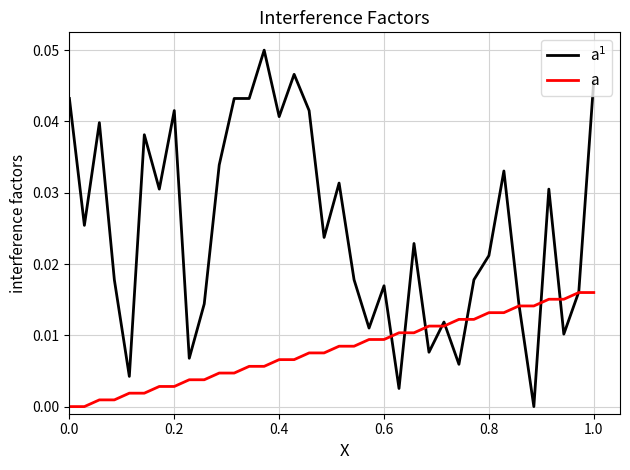

Reading left to right, transcribe all the data shown in this chart.

a$^1$: 0.0	0.0	0.0	0.0	0.0	0.0	0.0	0.0	0.0	0.0	0.0	0.0	0.0	0.1	0.0	0.0	0.0	0.0	0.0	0.0	0.0	0.0	0.0	0.0	0.0	0.0	0.0	0.0	0.0	0.0	0.0	0.0	0.0	0.0	0.0	0.0
a: 0.0	0.0	0.0	0.0	0.0	0.0	0.0	0.0	0.0	0.0	0.0	0.0	0.0	0.0	0.0	0.0	0.0	0.0	0.0	0.0	0.0	0.0	0.0	0.0	0.0	0.0	0.0	0.0	0.0	0.0	0.0	0.0	0.0	0.0	0.0	0.0